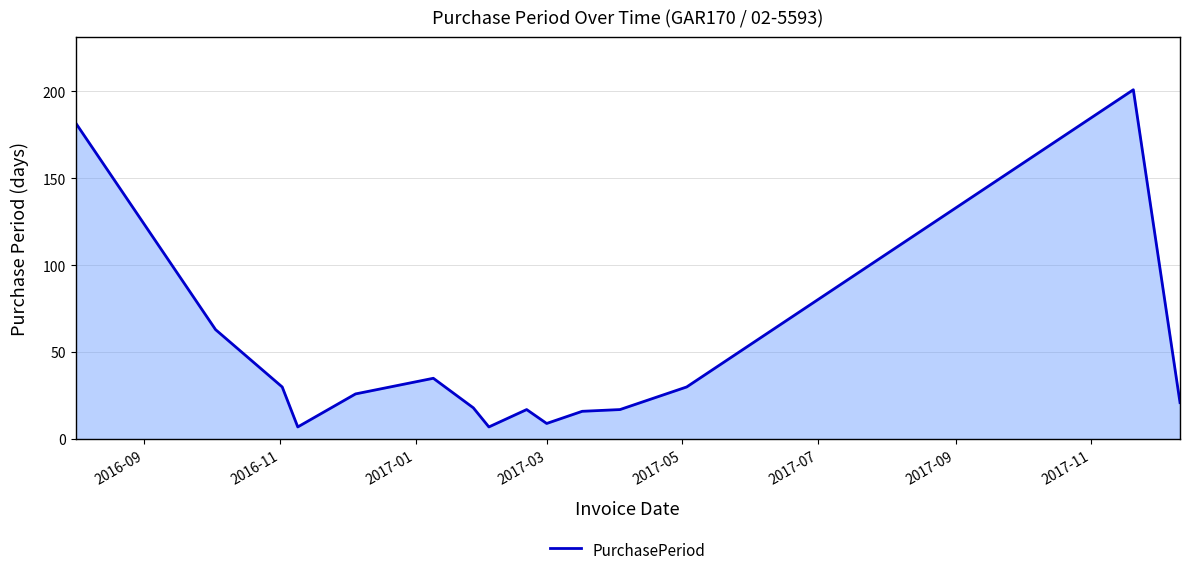

What is the greatest value displayed?

201